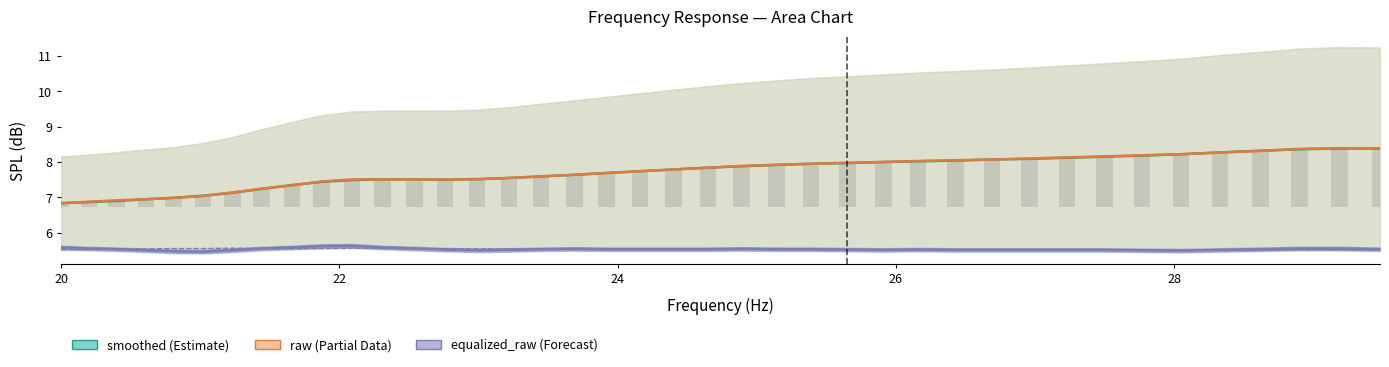

Is the value of smoothed at 19 greater than the value of equalized_raw at 26?

Yes